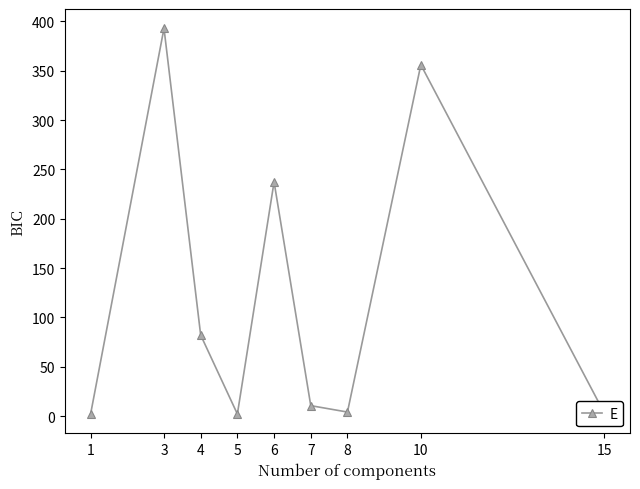

What is the ratio of the value at 7 to the value at 4?

0.1